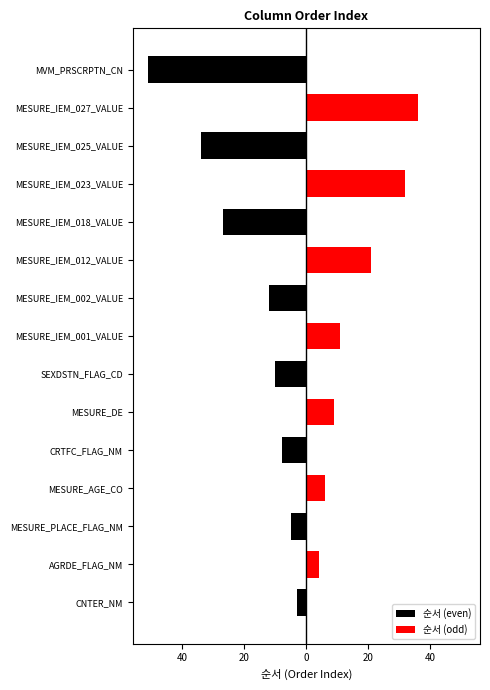

What are all the series names shown in the legend?

순서 (even), 순서 (odd)